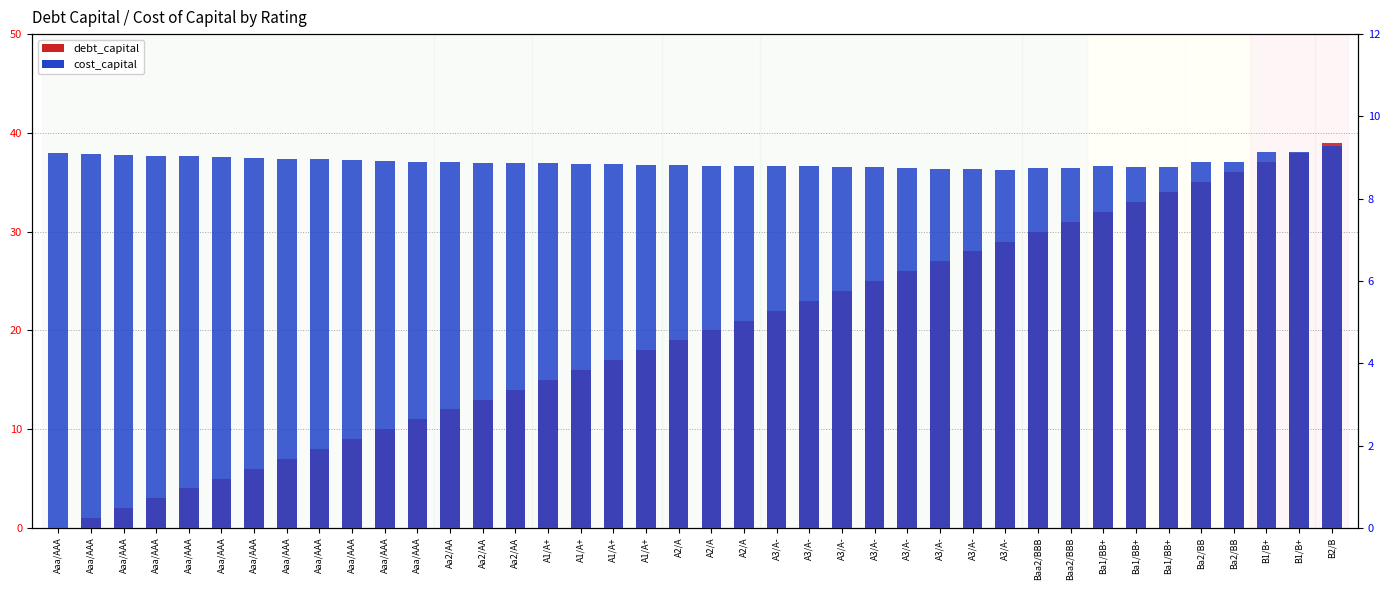

True or false: debt_capital has a value of 11.5 at B1/B+.

False